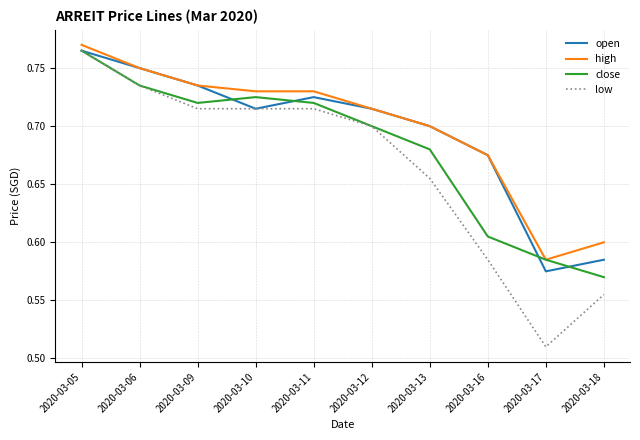

At which label is open closest to 0?

2020-03-17